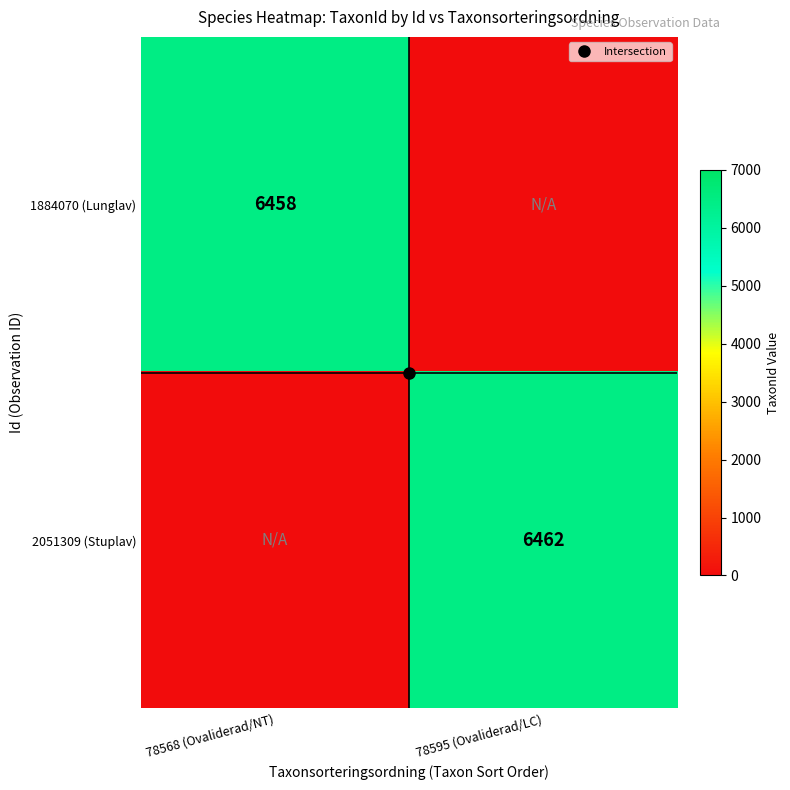

Which has a higher value, 78568 (Ovaliderad/NT) or 78595 (Ovaliderad/LC)?

78568 (Ovaliderad/NT)